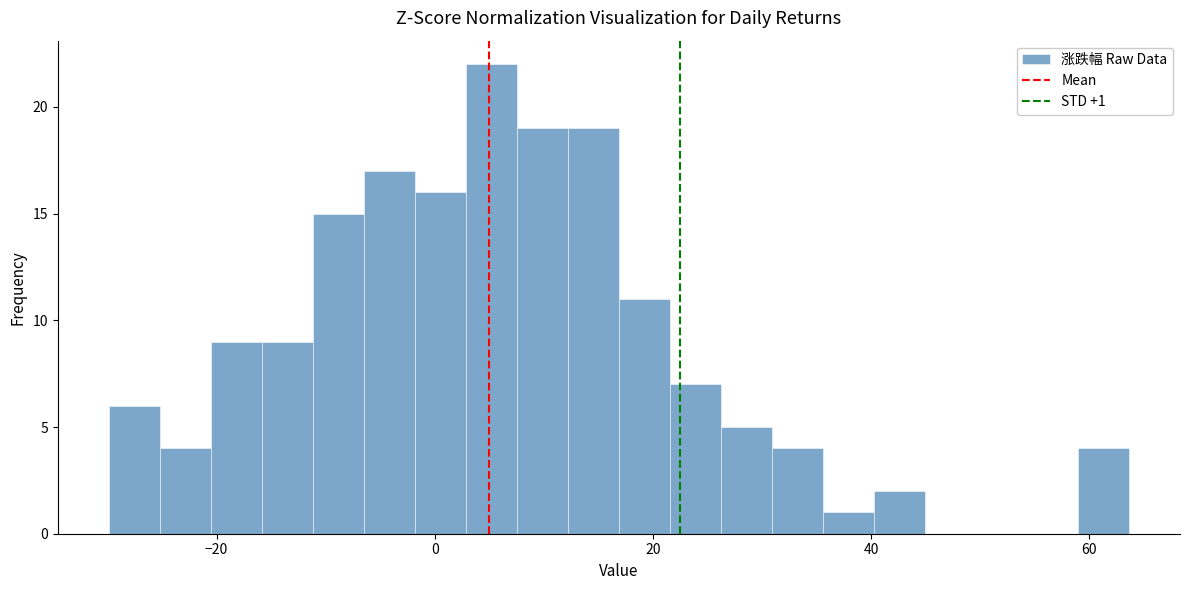

Read against the x-axis, roughly where is the centre of the tallest bar?

6